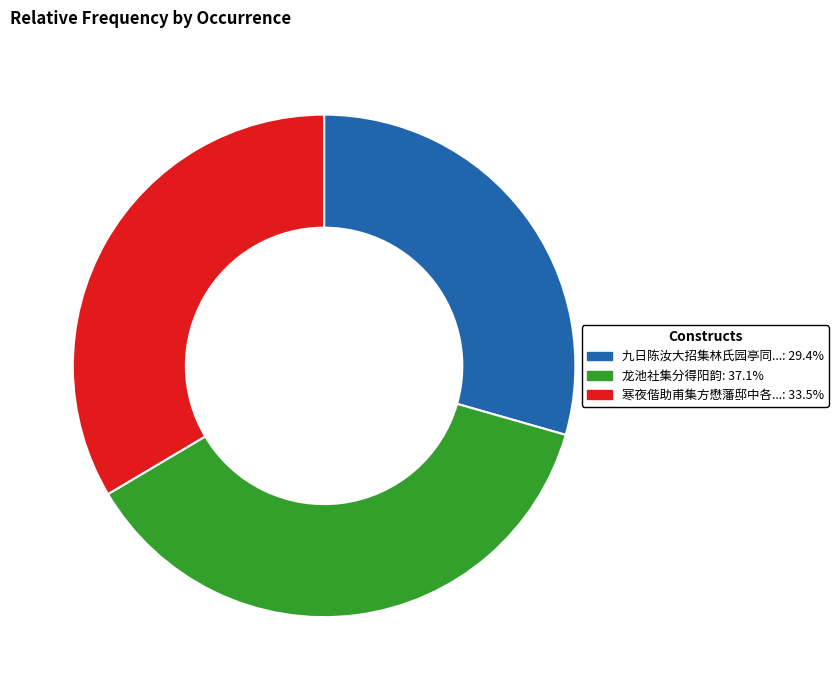

Is there any slice that represents more than half of the pie?

No